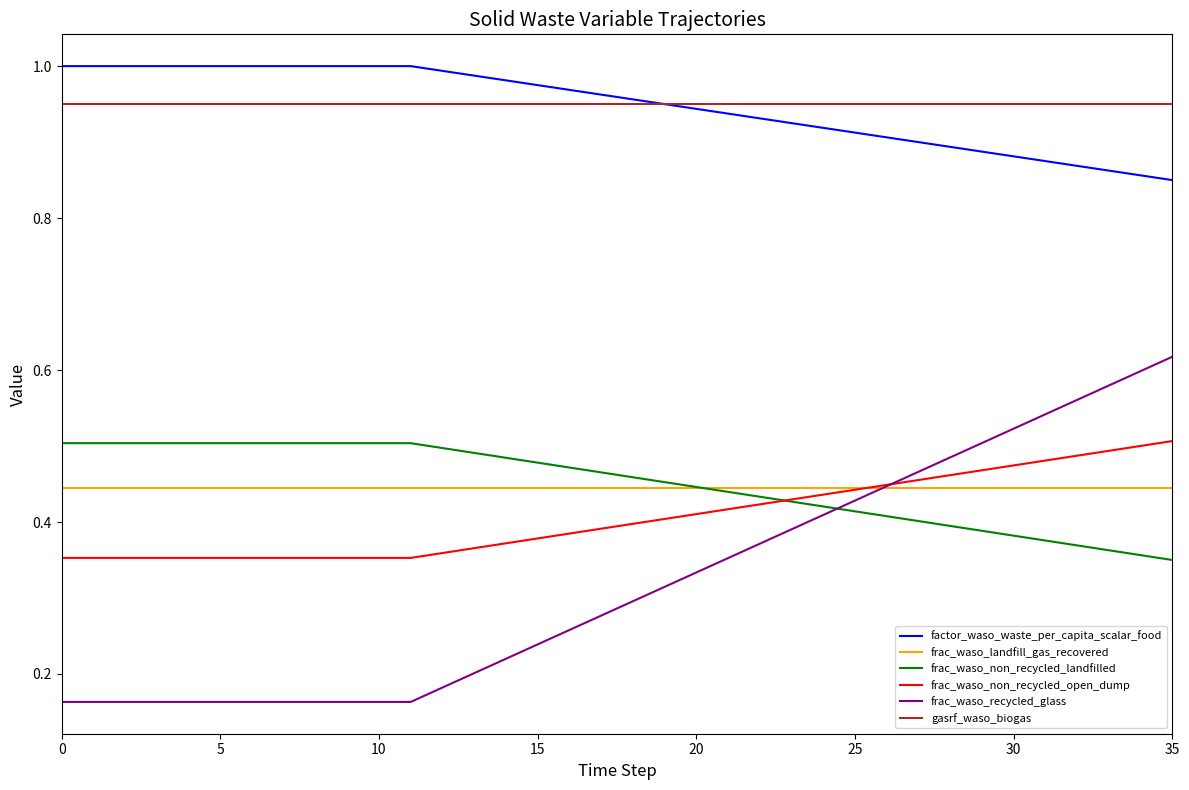

True or false: frac_waso_non_recycled_open_dump and factor_waso_waste_per_capita_scalar_food cross at least once.

False